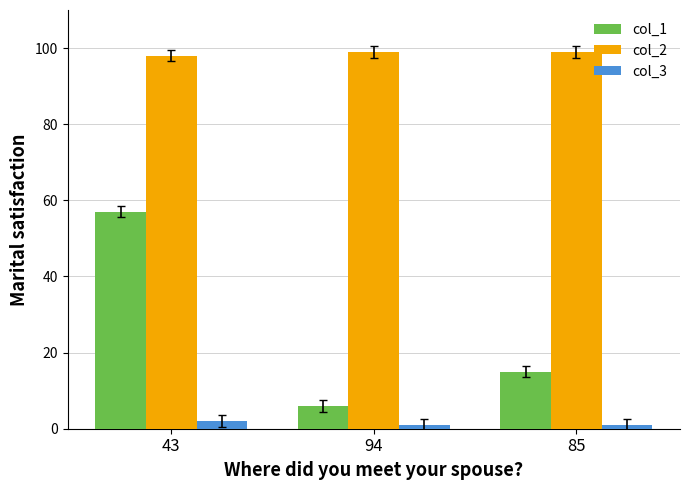

Count the number of data series in this chart.

3